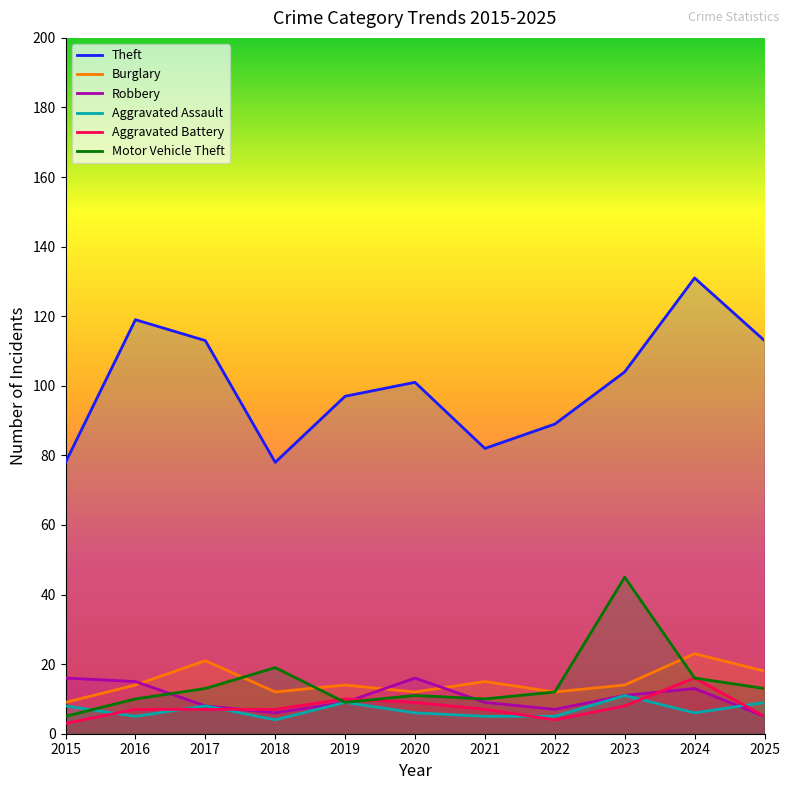

At which label does Aggravated Battery reach its minimum?

2015